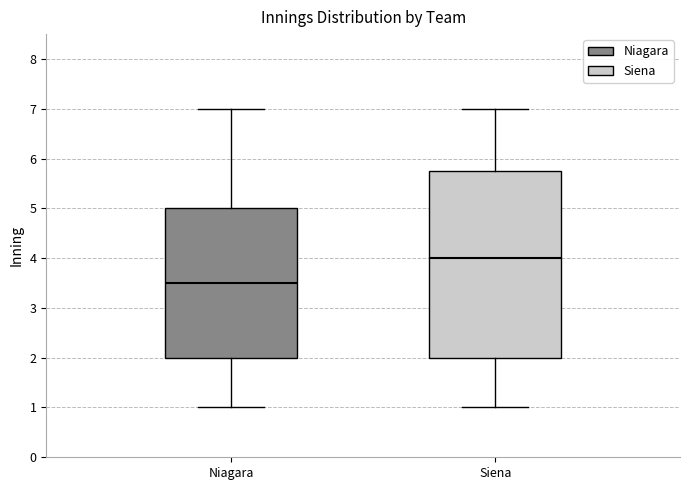

Reading left to right, read every box against the y-axis: the position of its median line, the range the box covers, and the ends of its whiskers. The values are not printed on the chart, so give them approximately, as read against the axis.

Niagara: median 3.5, box 2.0 to 5.0, whiskers 1.0 to 7.0
Siena: median 4.0, box 2.0 to 5.8, whiskers 1.0 to 7.0